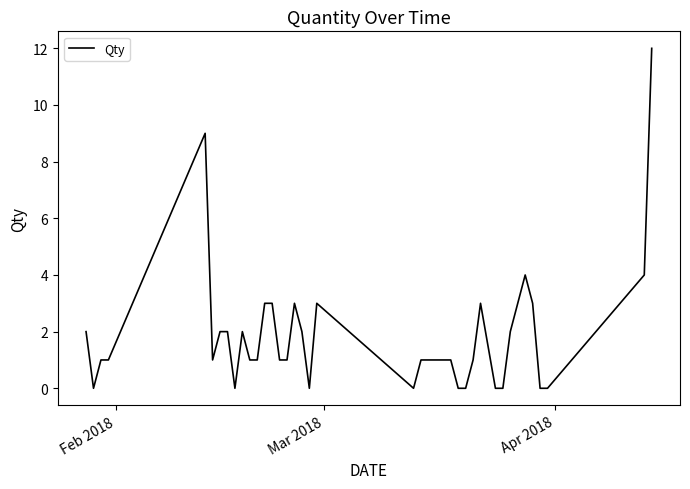

What is the maximum value shown in the chart?

12